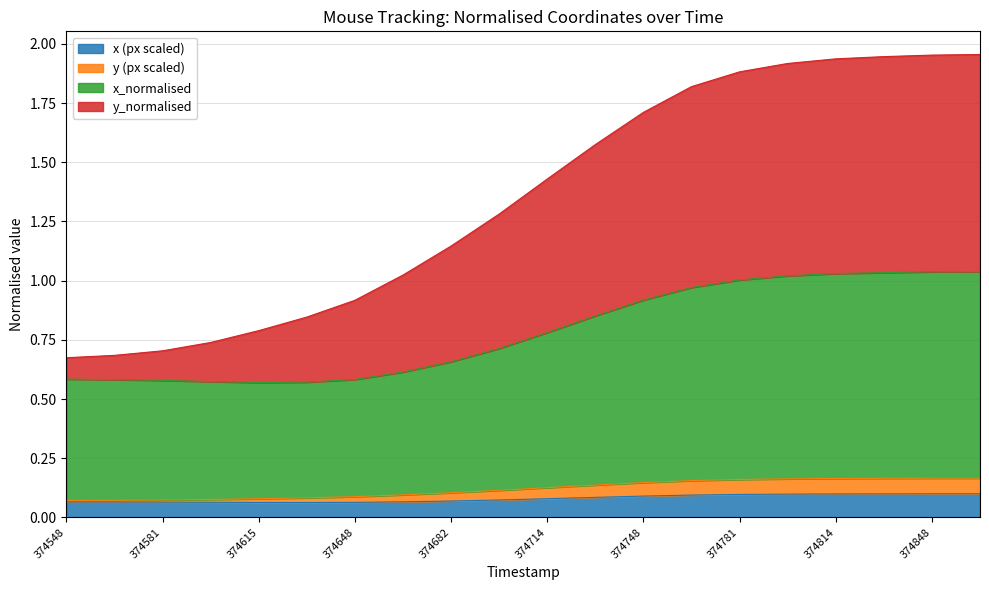

What are all the series names shown in the legend?

x (px scaled), y (px scaled), x_normalised, y_normalised